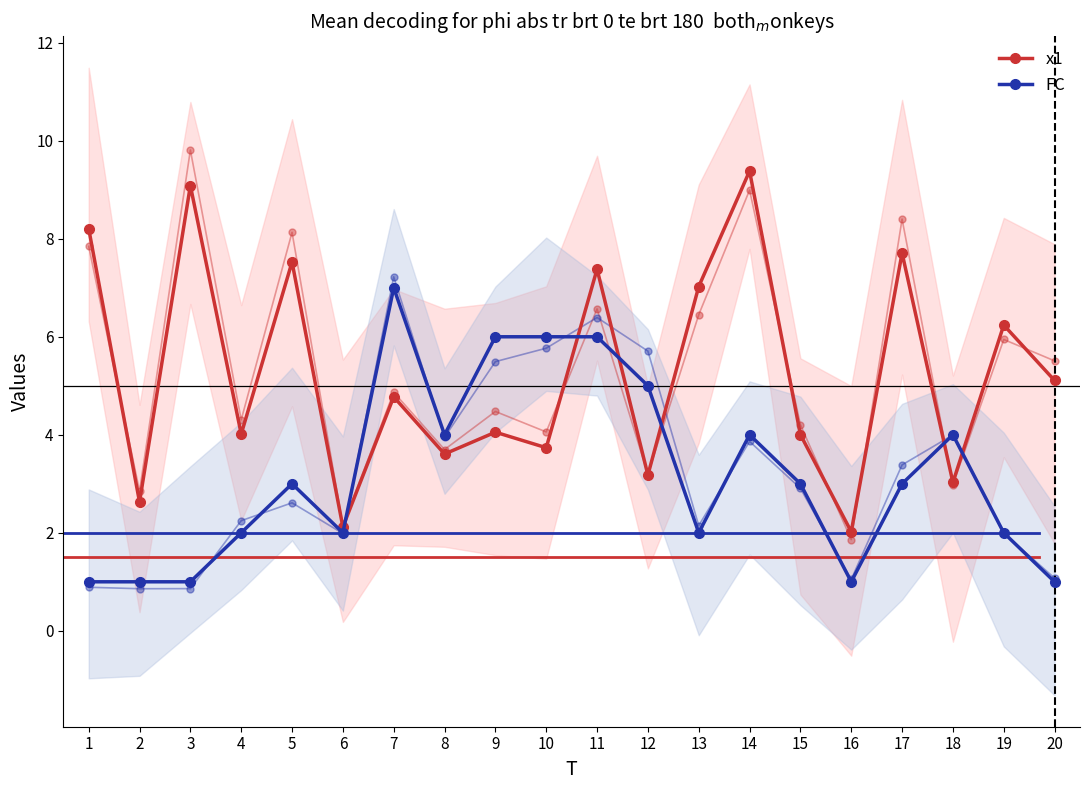

Rank the series by their average value, from highest to lowest.

x1, FC